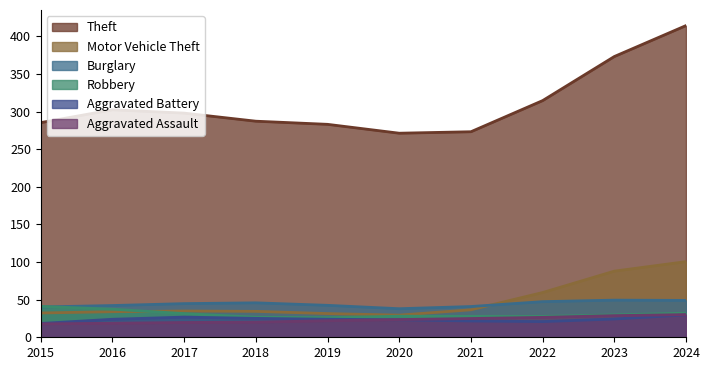

True or false: Theft and Burglary intersect in this chart.

False